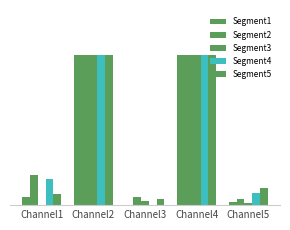

What is the difference between the maximum and minimum values in the Segment2 series?

1.0